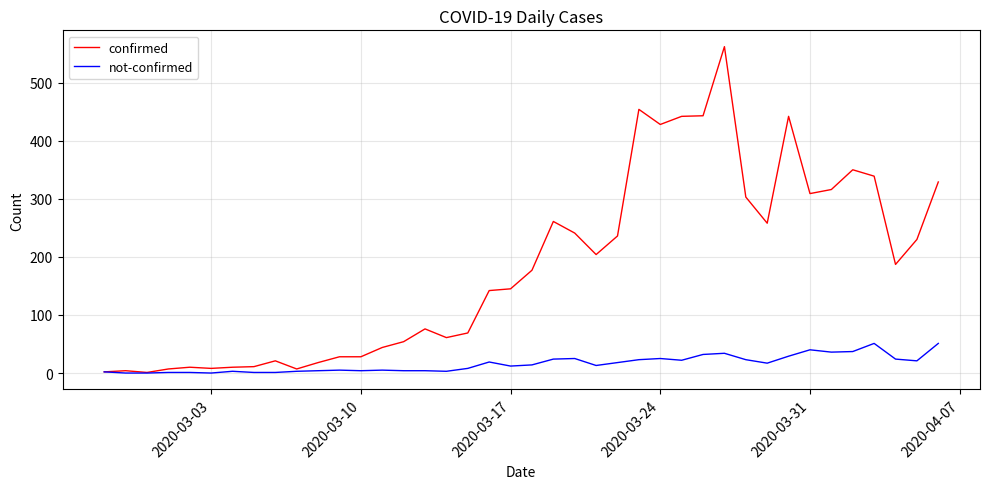

What is the highest value of the confirmed series?

562